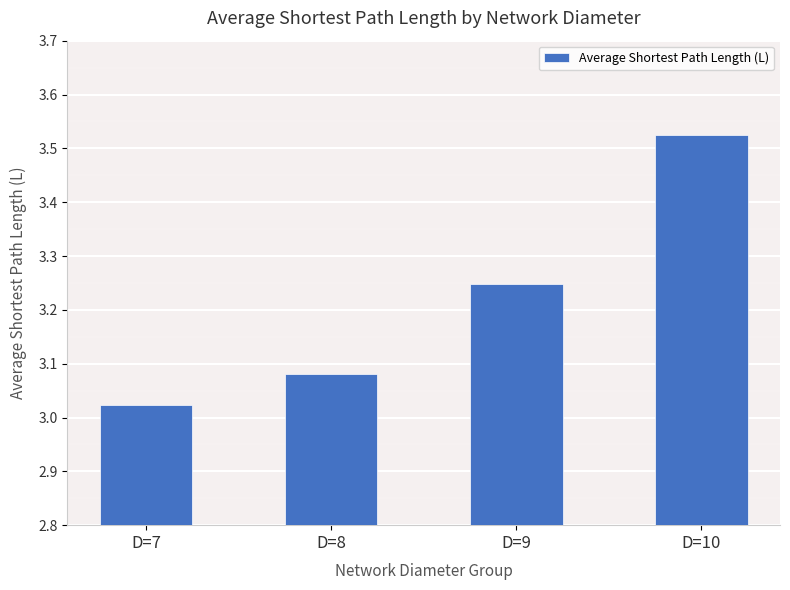

What is the difference between the values at D=7 and D=9?

0.2